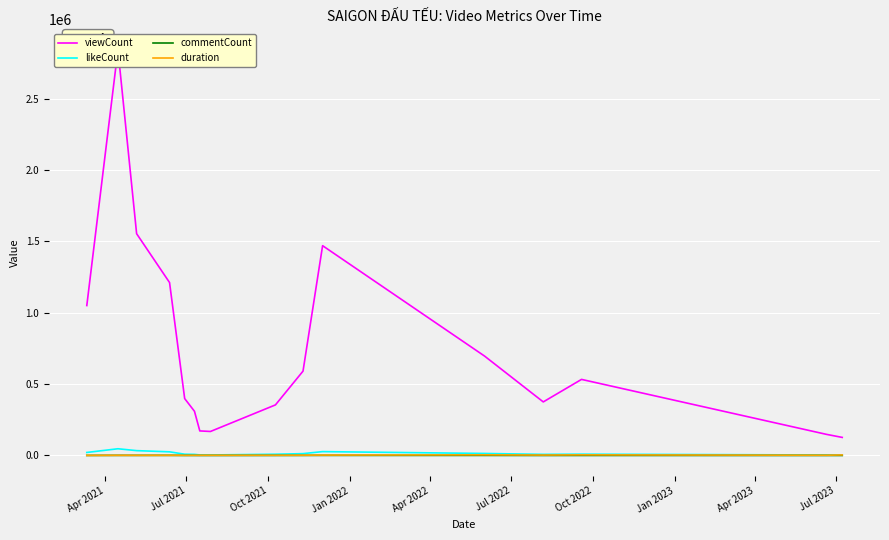

Which series has the largest total across all categories?

viewCount